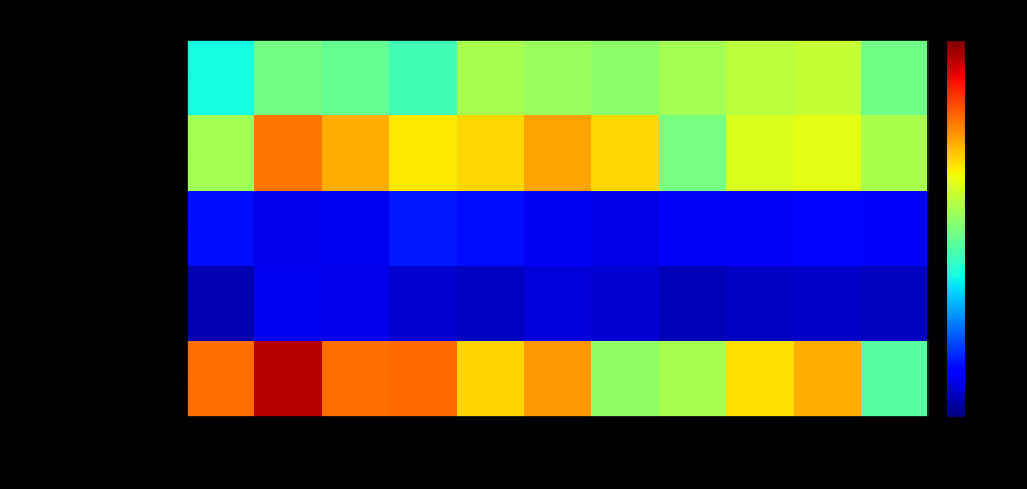

Which category has the highest value across all series?

2016